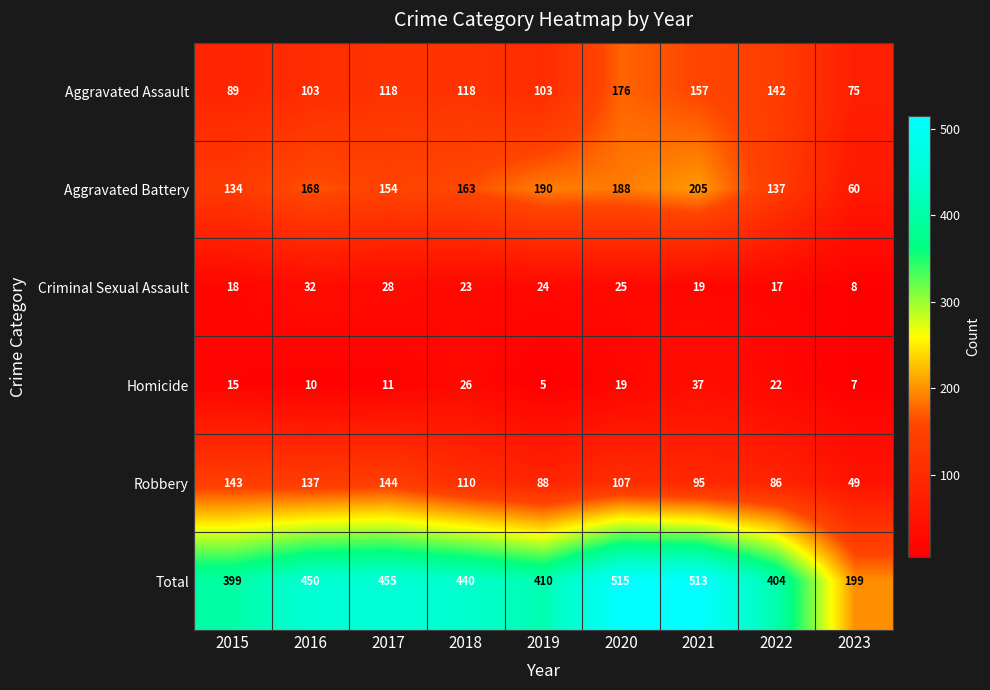

At which label does Total first exceed 440?

2016